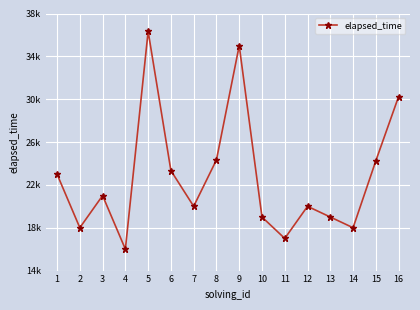

Reading left to right, transcribe all the data shown in this chart.

23000	18000	21000	16000	36333	23333	20000	24333	35000	19000	17000	20000	19000	18000	24250	30250